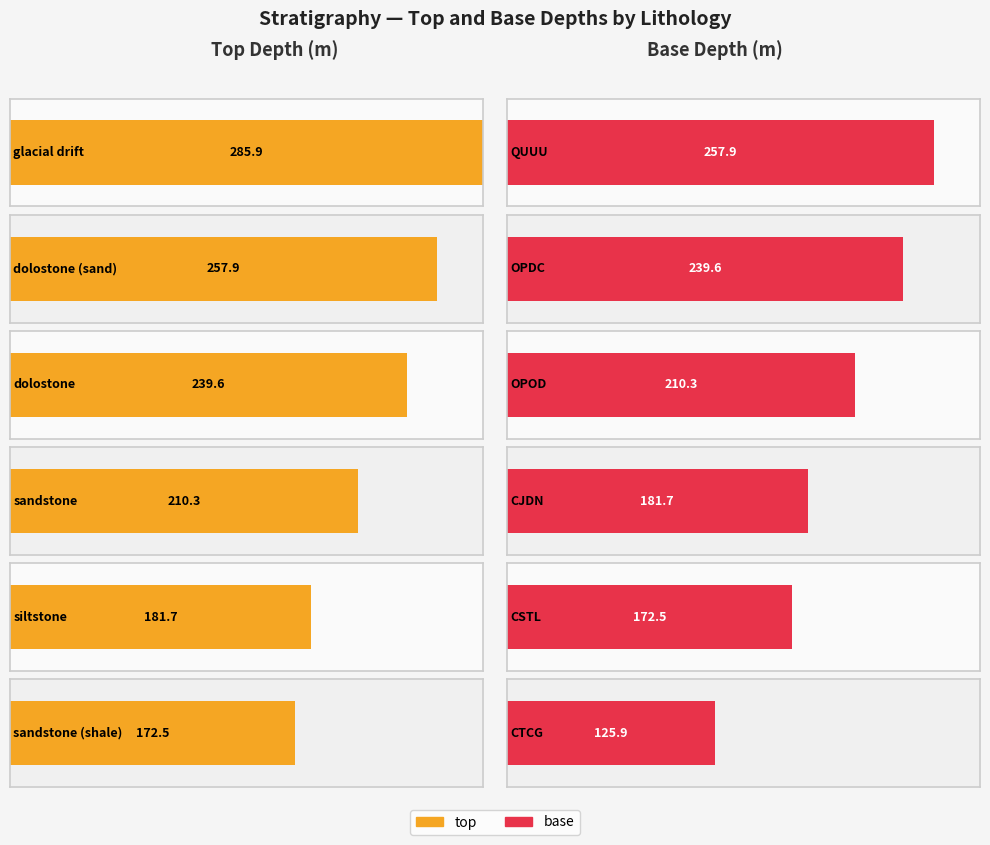

Reading left to right, transcribe all the data shown in this chart.

top: glacial drift=285.9	dolostone (sand)=257.9	dolostone=239.6	sandstone=210.3	siltstone=181.7	sandstone (shale)=172.5
base: glacial drift=257.9	dolostone (sand)=239.6	dolostone=210.3	sandstone=181.7	siltstone=172.5	sandstone (shale)=125.9